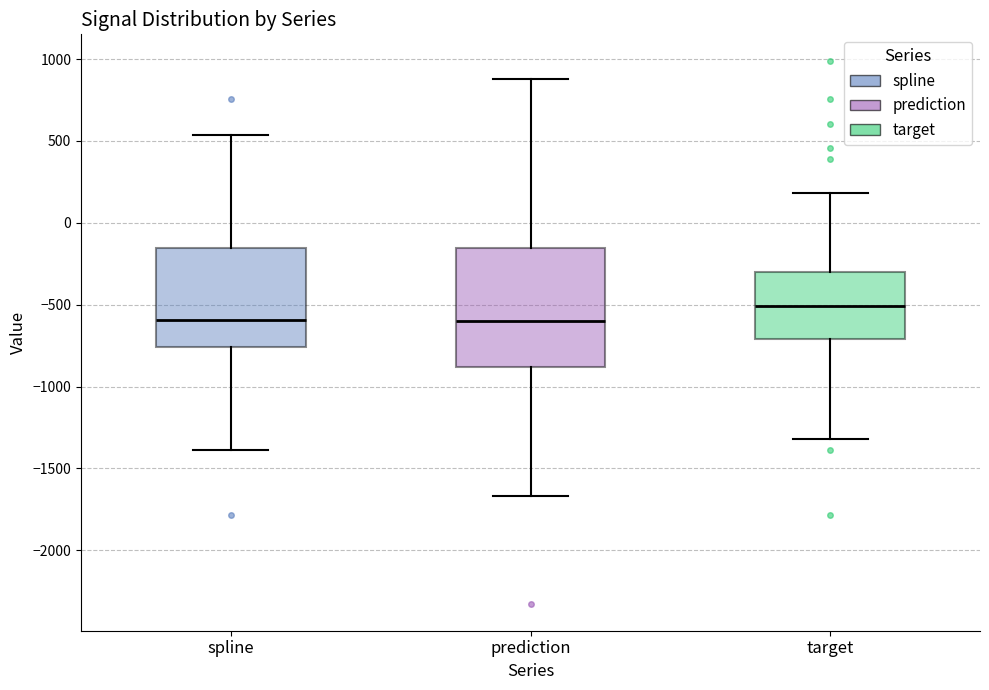

Where does the upper whisker of the box for prediction end on the y-axis? The values are not printed on the chart, so give them approximately, as read against the axis.

900